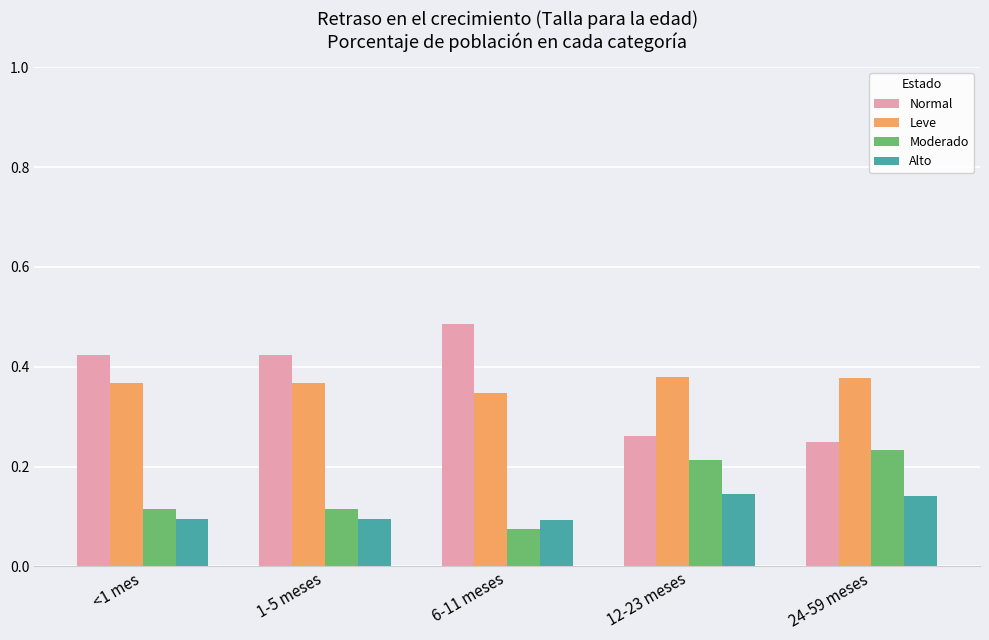

Is the value of Normal at 6-11 meses greater than the value of Leve at 6-11 meses?

Yes